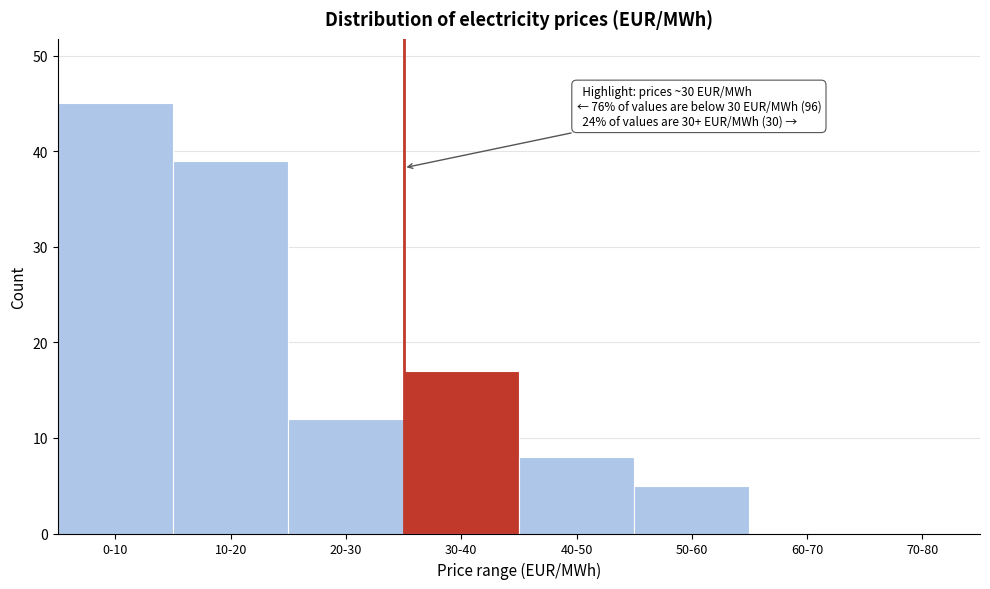

Reading right to left, transcribe all the data shown in this chart.

70-80=0	60-70=0	50-60=5	40-50=8	30-40=17	20-30=12	10-20=39	0-10=45